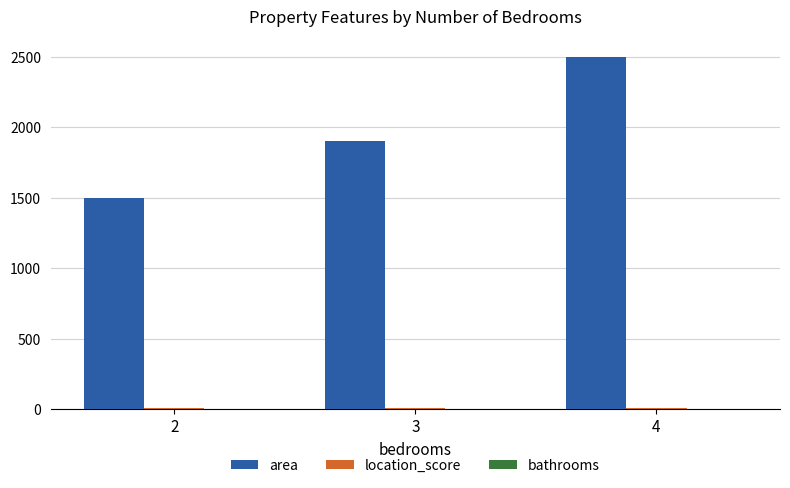

What value does the area series have at 2?

1500.0